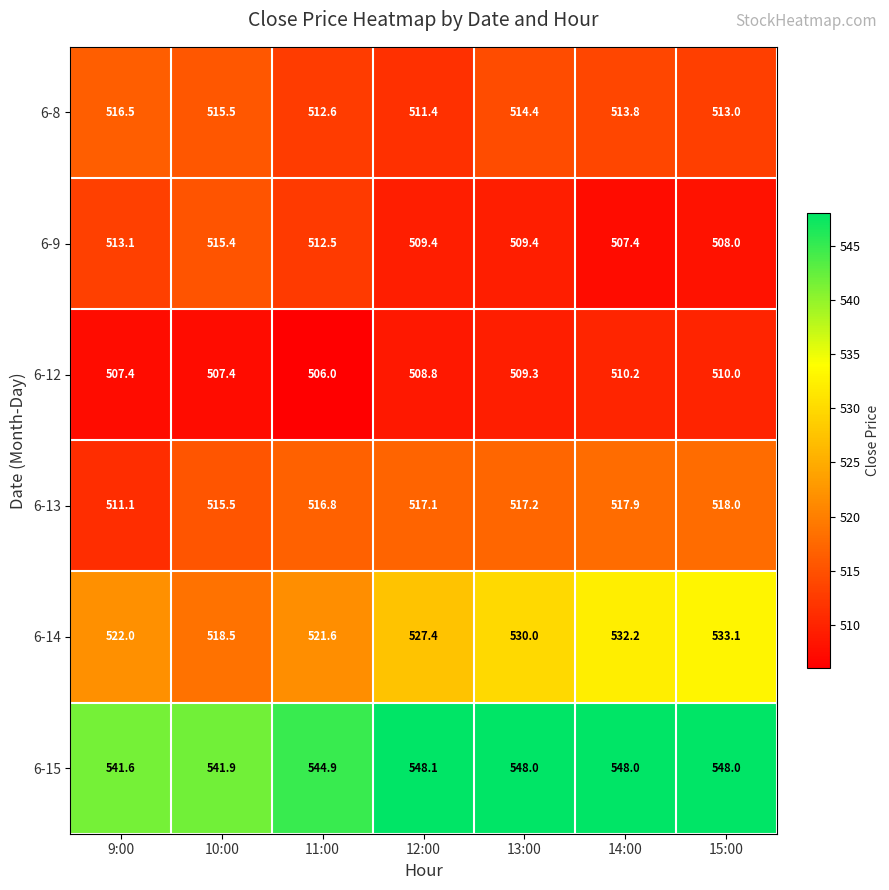

What value does the 6-14 series have at 14:00?

532.2